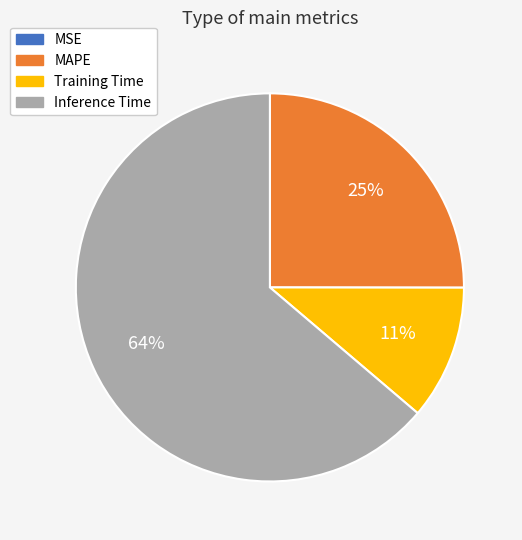

True or false: Inference Time accounts for 64% of the total.

True